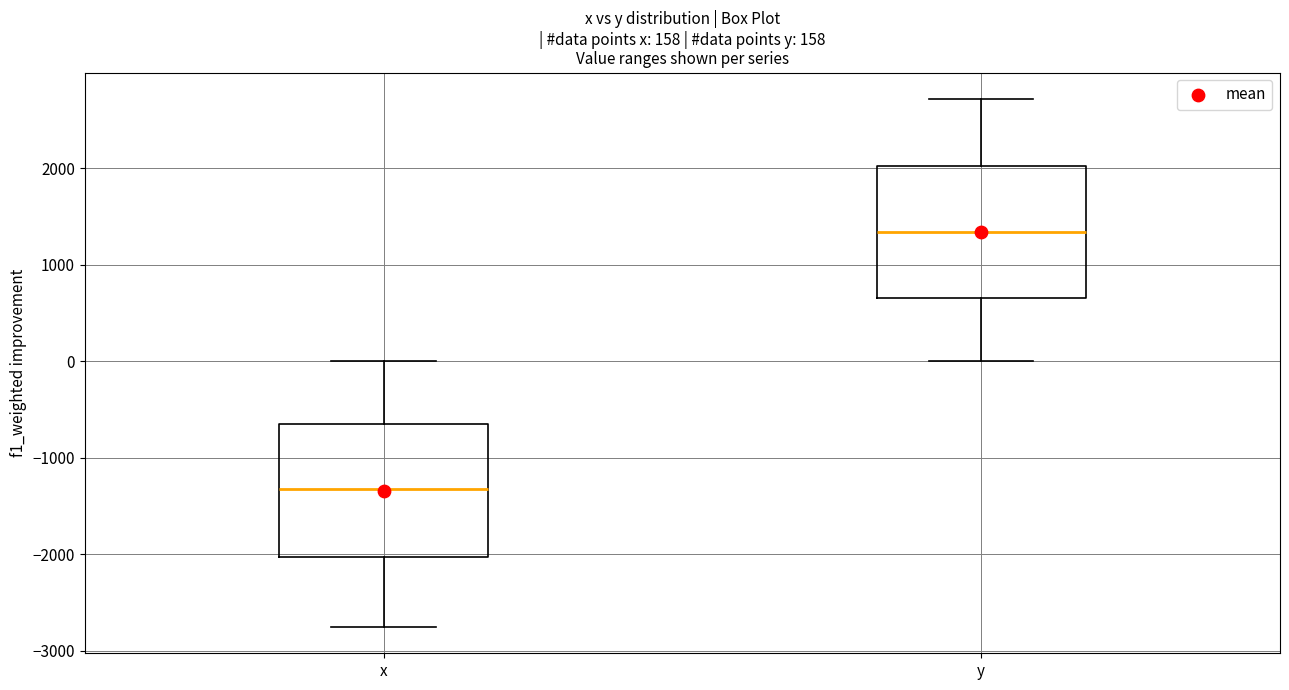

Which box's median line is the highest?

y